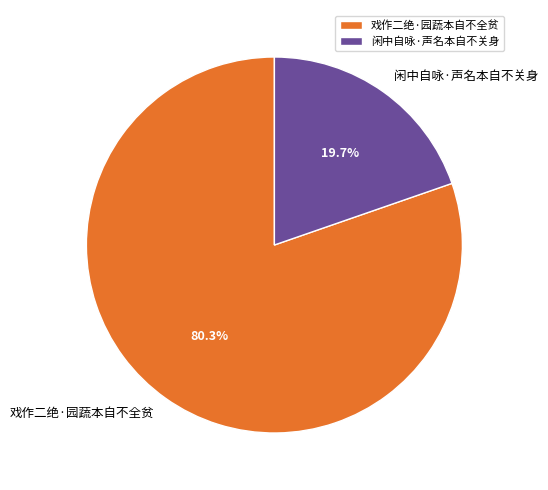

Between 戏作二绝·园蔬本自不全贫 and 闲中自咏·声名本自不关身, which is larger?

戏作二绝·园蔬本自不全贫